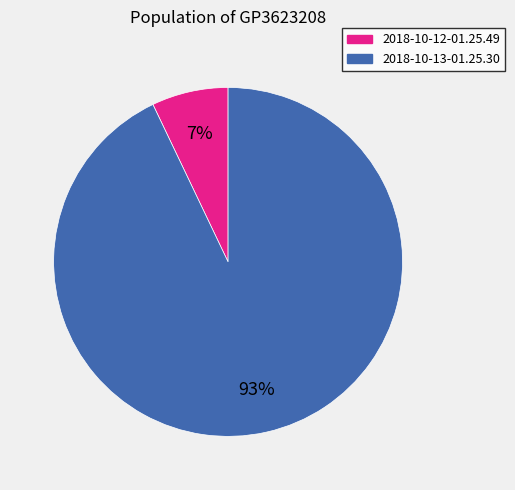

Is there a majority slice in this chart?

Yes